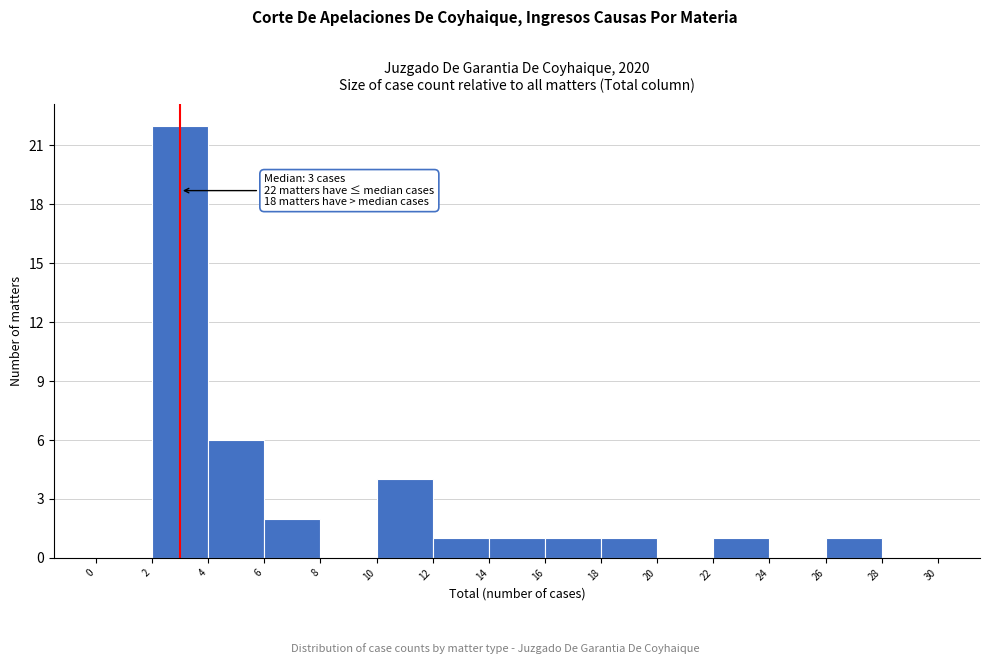

Over which range of the x-axis is the bar tallest?

2 to 4